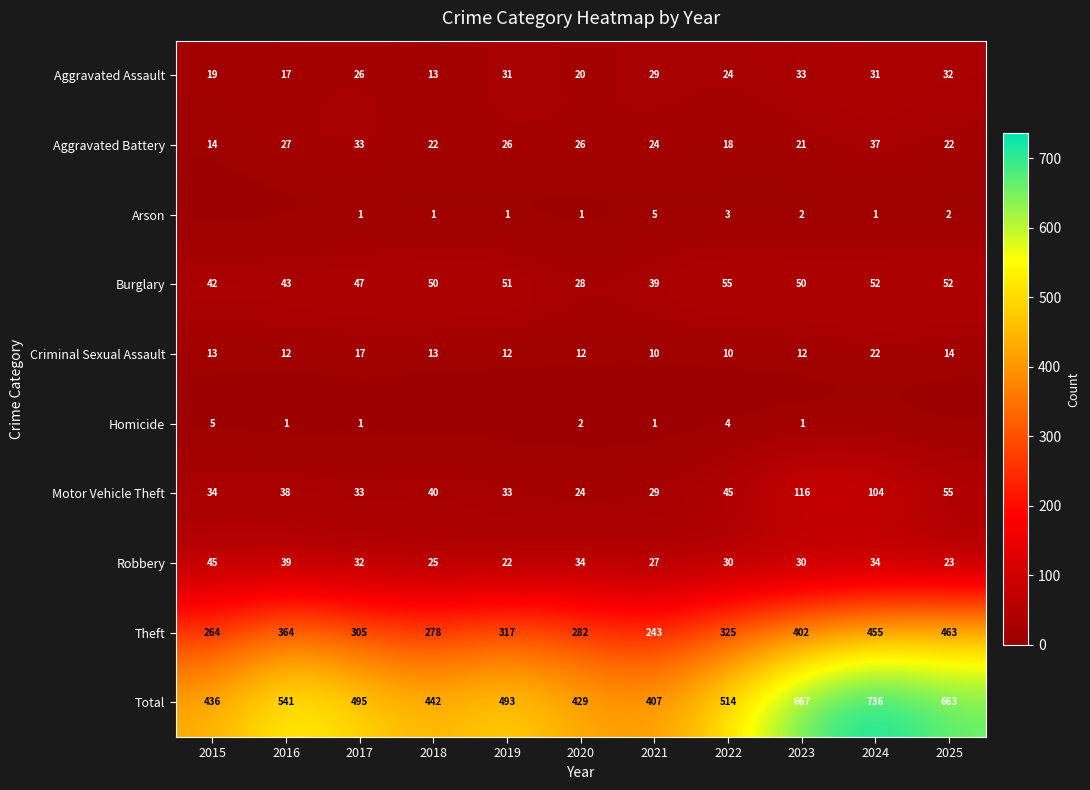

At which category is the sum across all series the highest?

2024